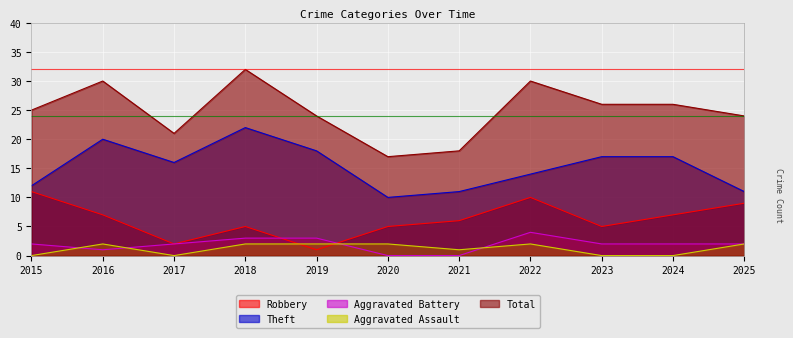

How many data points in Theft are less than 16?

5